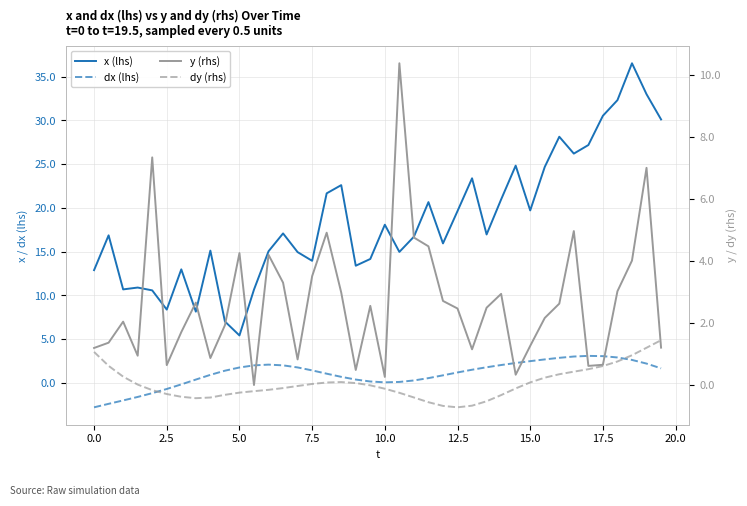

Reading left to right, what are all the values shown in this chart?

x (lhs): 12.9	16.9	10.7	10.9	10.6	8.4	13.0	8.1	15.1	7.0	5.4	10.7	15.0	17.1	15.0	14.0	21.7	22.6	13.4	14.2	18.1	15.0	16.7	20.7	15.9	19.6	23.4	17.0	21.0	24.8	19.7	24.7	28.1	26.2	27.2	30.5	32.3	36.5	33.0	30.1
dx (lhs): -2.8	-2.4	-2.0	-1.6	-1.2	-0.7	-0.2	0.4	0.9	1.4	1.8	2.0	2.1	2.0	1.8	1.4	1.1	0.7	0.4	0.2	0.1	0.1	0.3	0.6	0.9	1.2	1.5	1.8	2.1	2.3	2.5	2.7	2.9	3.0	3.1	3.1	2.9	2.6	2.2	1.7
y (rhs): 1.2	1.4	2.0	0.9	7.3	0.6	1.7	2.7	0.9	1.9	4.3	0.0	4.2	3.3	0.8	3.5	4.9	3.0	0.5	2.6	0.3	10.4	4.8	4.5	2.7	2.5	1.2	2.5	2.9	0.3	1.3	2.2	2.6	5.0	0.6	0.7	3.0	4.0	7.0	1.2
dy (rhs): 1.1	0.6	0.3	0.0	-0.2	-0.3	-0.4	-0.4	-0.4	-0.3	-0.2	-0.2	-0.2	-0.1	-0.0	0.0	0.1	0.1	0.1	-0.0	-0.1	-0.2	-0.4	-0.6	-0.7	-0.7	-0.7	-0.5	-0.3	-0.1	0.1	0.2	0.4	0.4	0.5	0.6	0.8	1.0	1.2	1.4